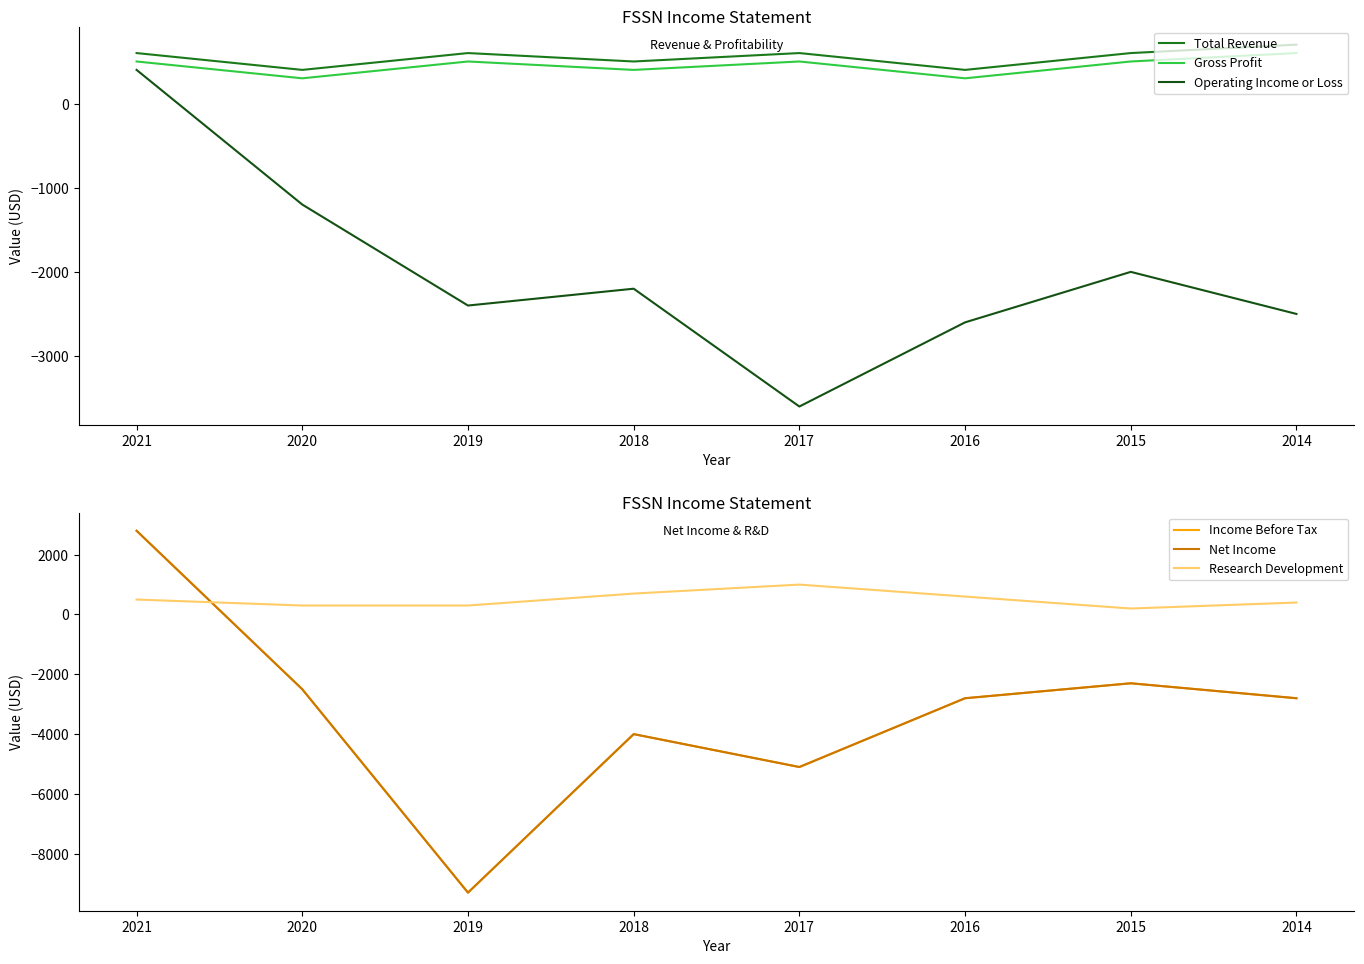

Between 2019 and 2014, which series saw the biggest shift?

Income Before Tax